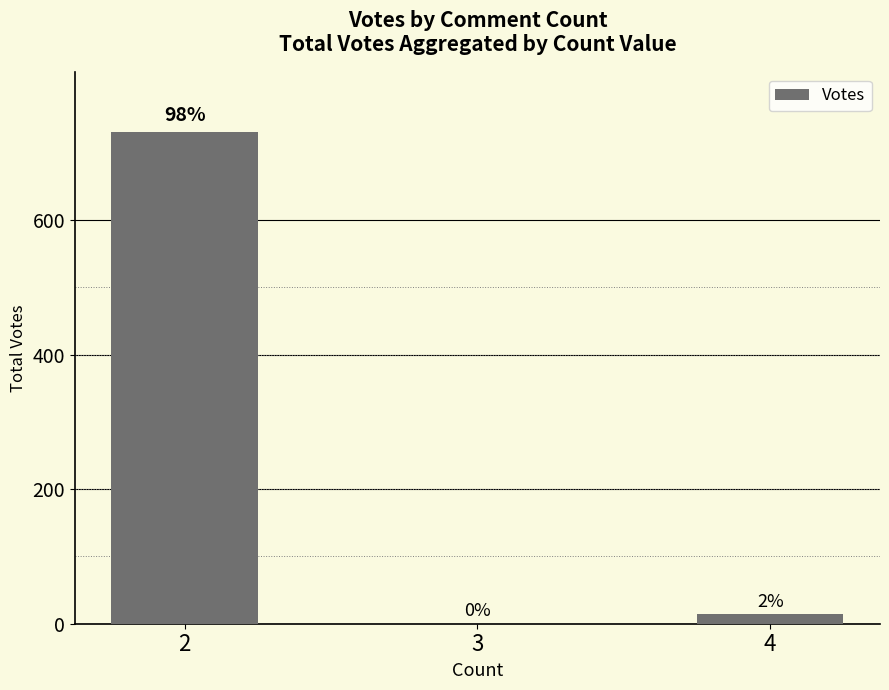

List the labels in order of value, largest first.

2, 4, 3